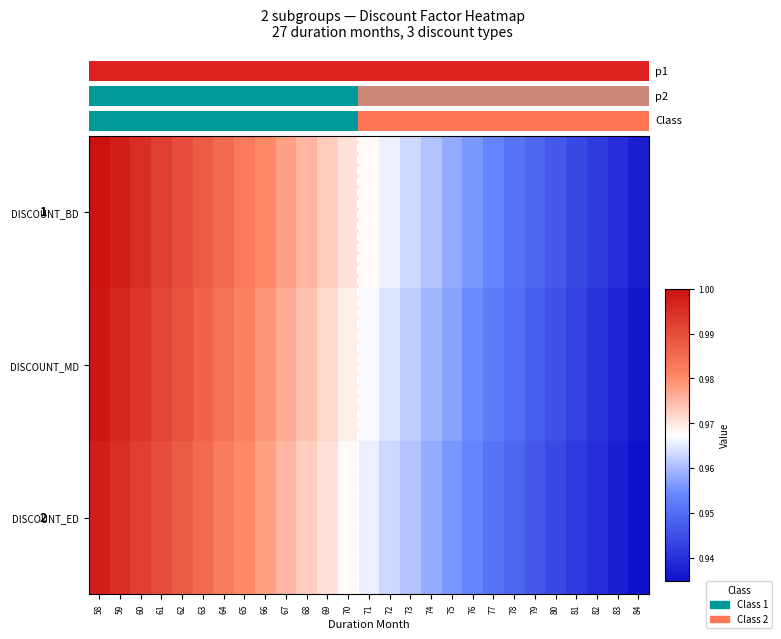

The DISCOUNT_MD series shows 1.6 at 80. True or false?

False